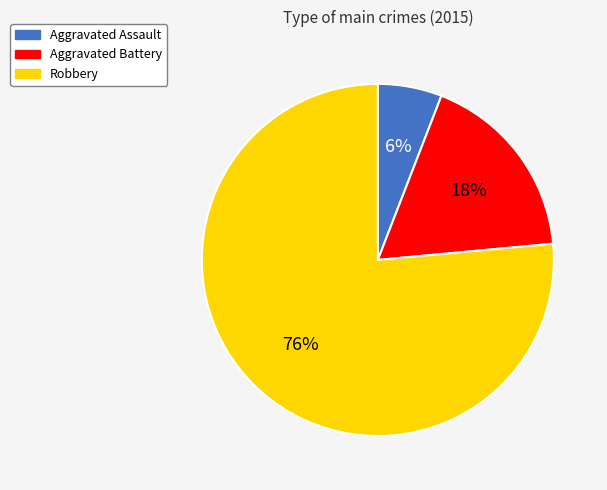

How many segments does this pie chart have?

3